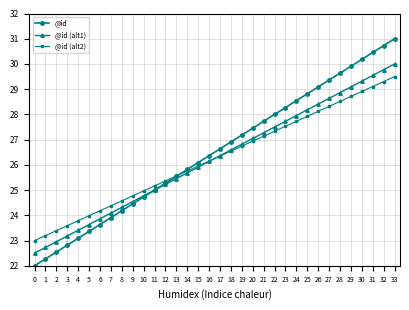

What is the difference between the maximum and second lowest values in the @id (alt2) series?

6.3